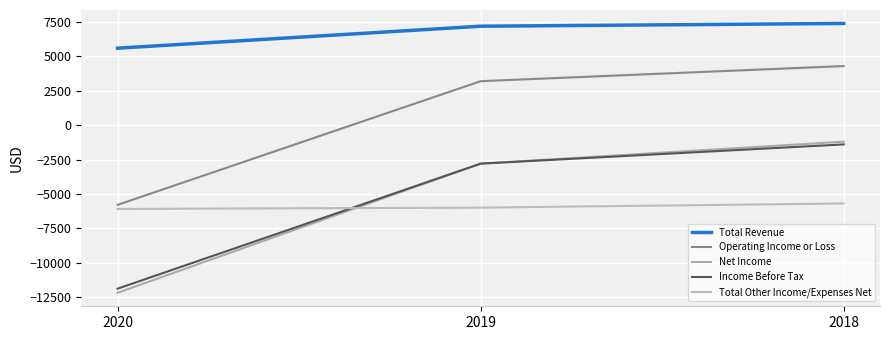

The Total Other Income/Expenses Net series shows -6100 at 2020. True or false?

True